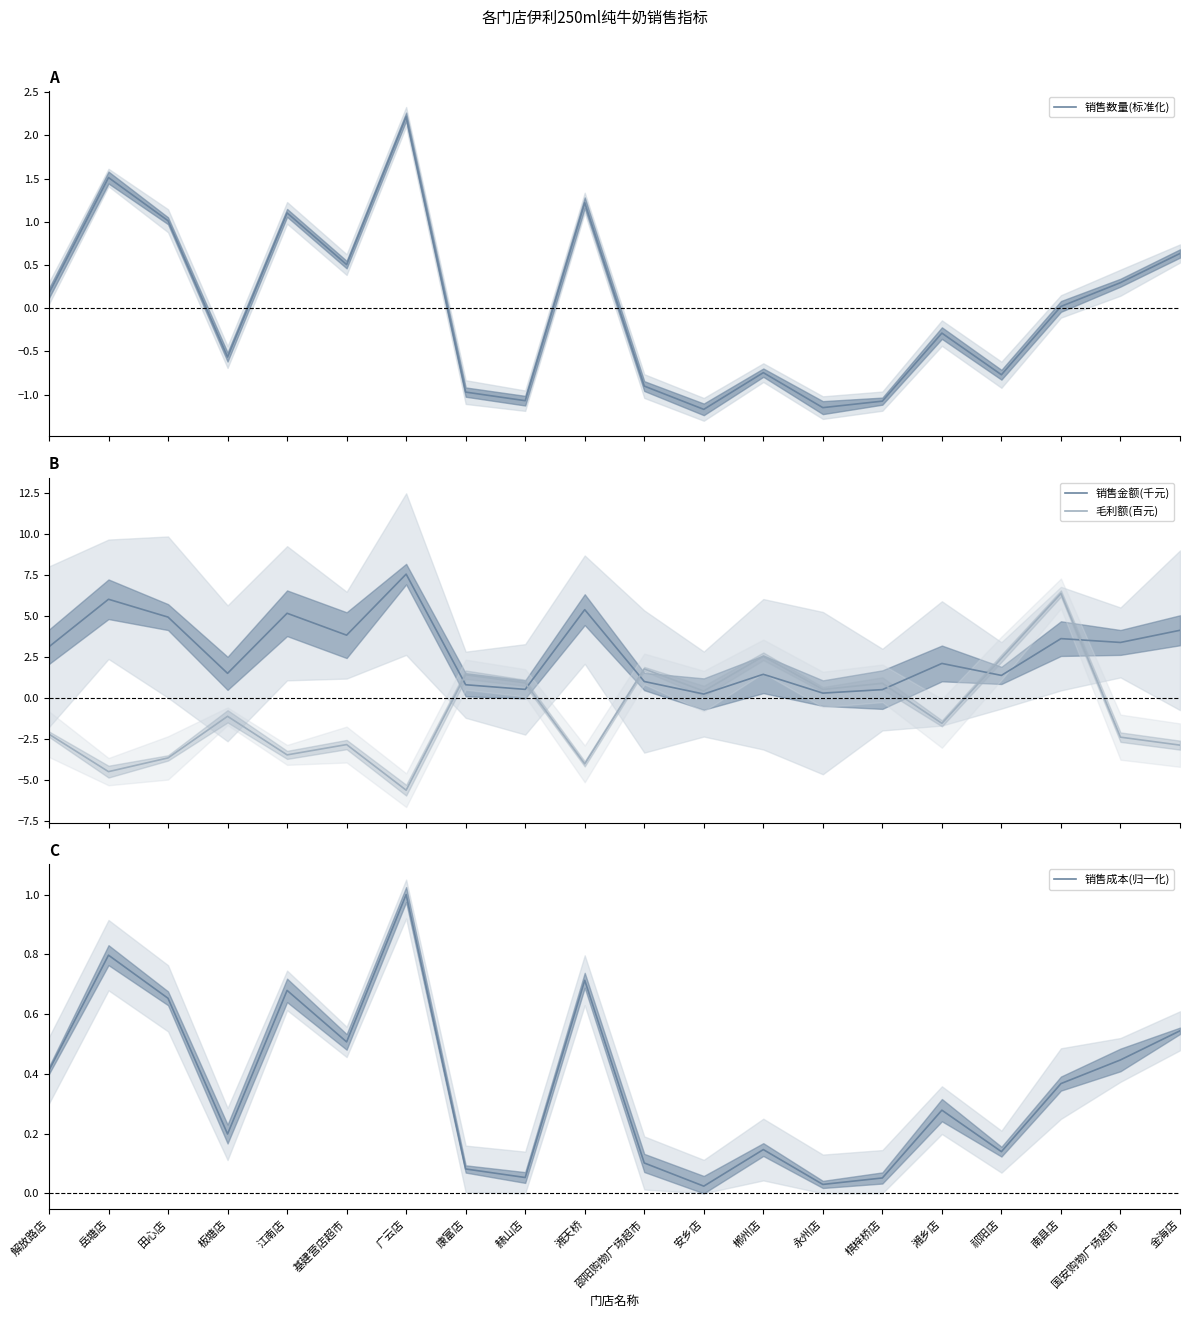

What is the difference between the second highest and minimum values in the 毛利额(百元) series?

8.2